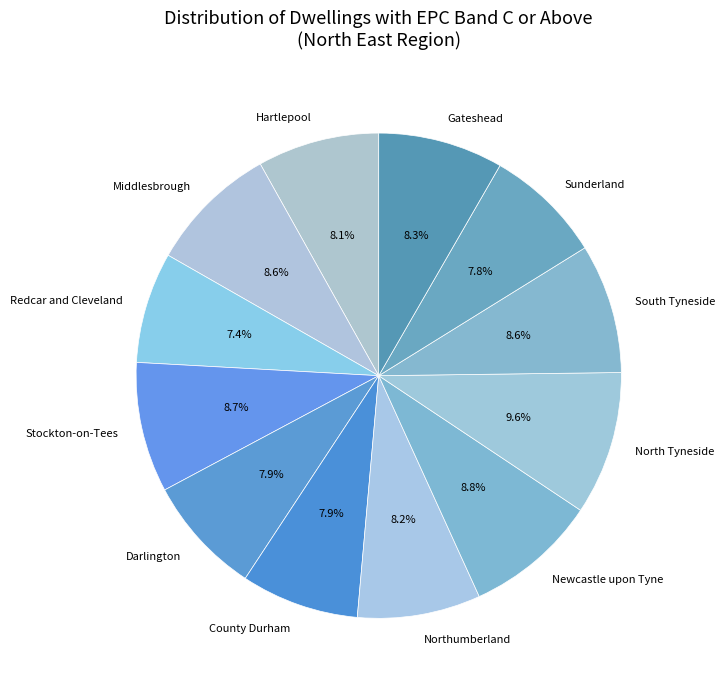

Which slice is the largest?

North Tyneside